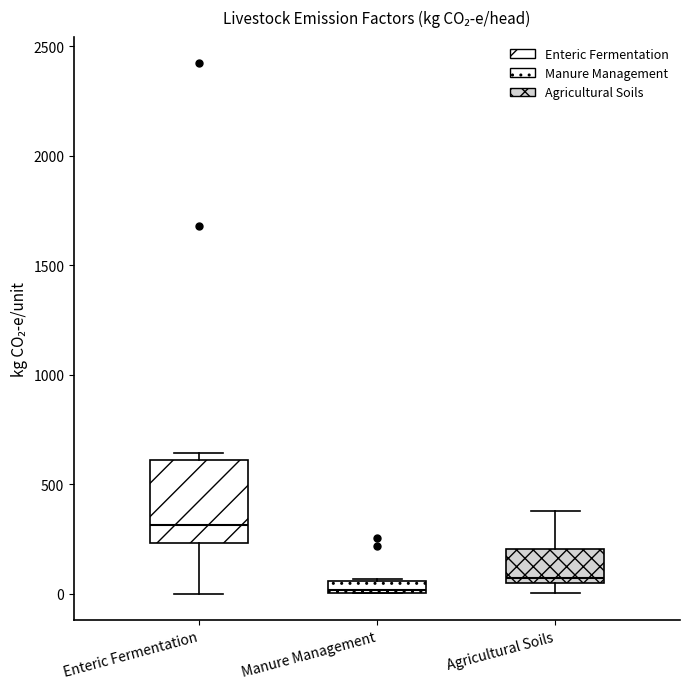

Where is the upper edge of the box for Agricultural Soils on the y-axis? The values are not printed on the chart, so give them approximately, as read against the axis.

200